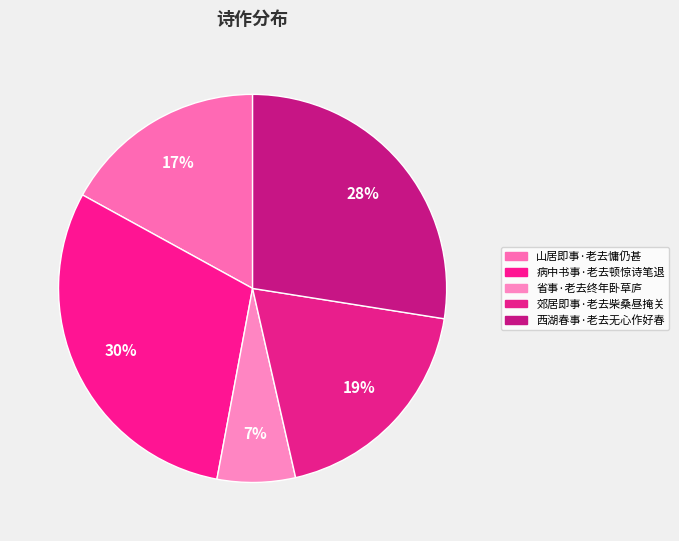

Is there a majority slice in this chart?

No